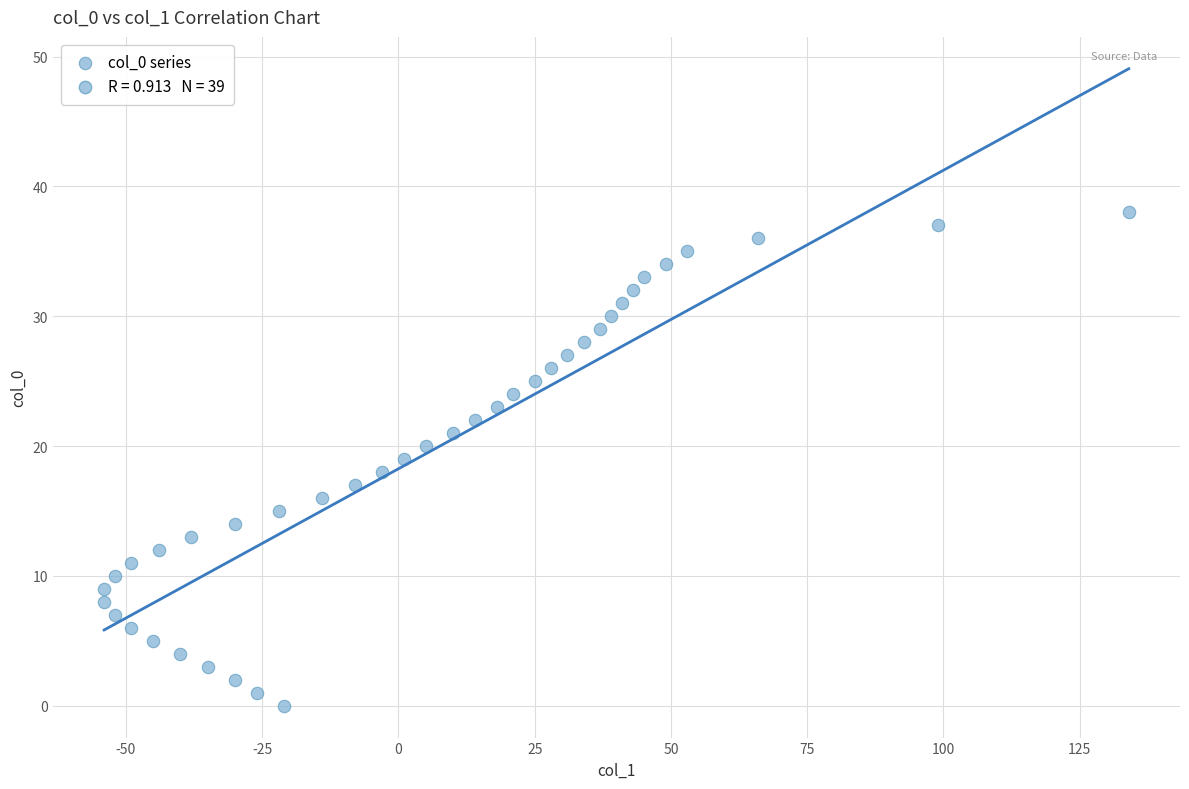

What is the range of Y values (max minus min)?

38